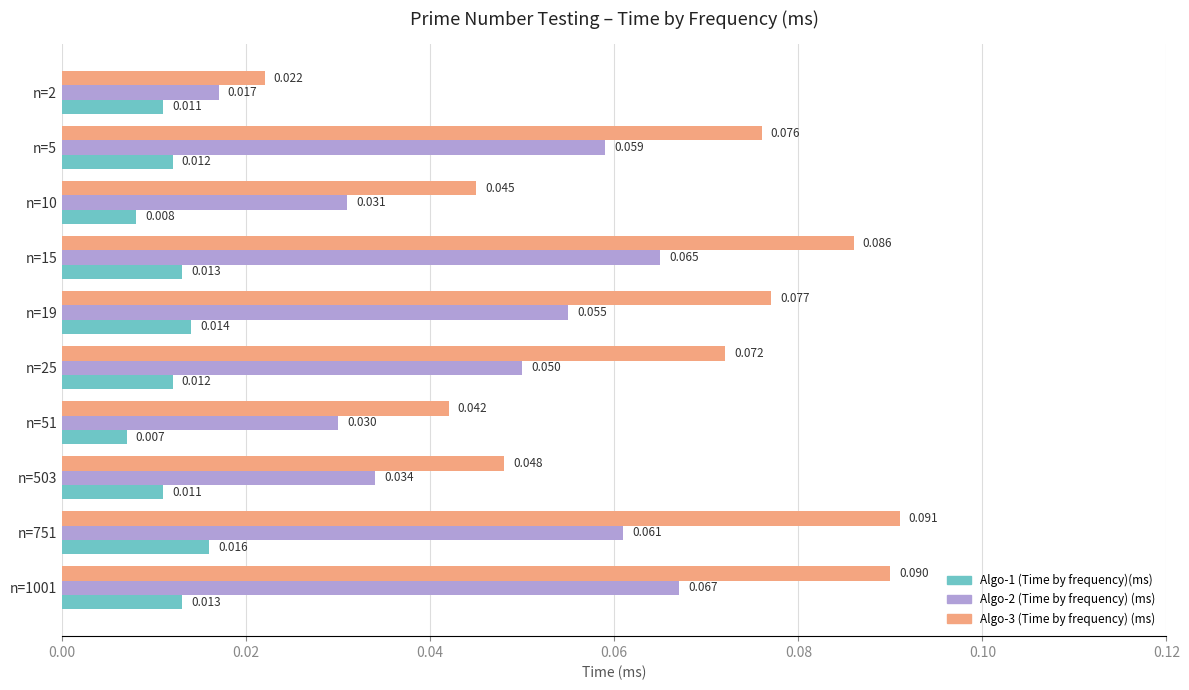

Count the number of categories in the chart.

10